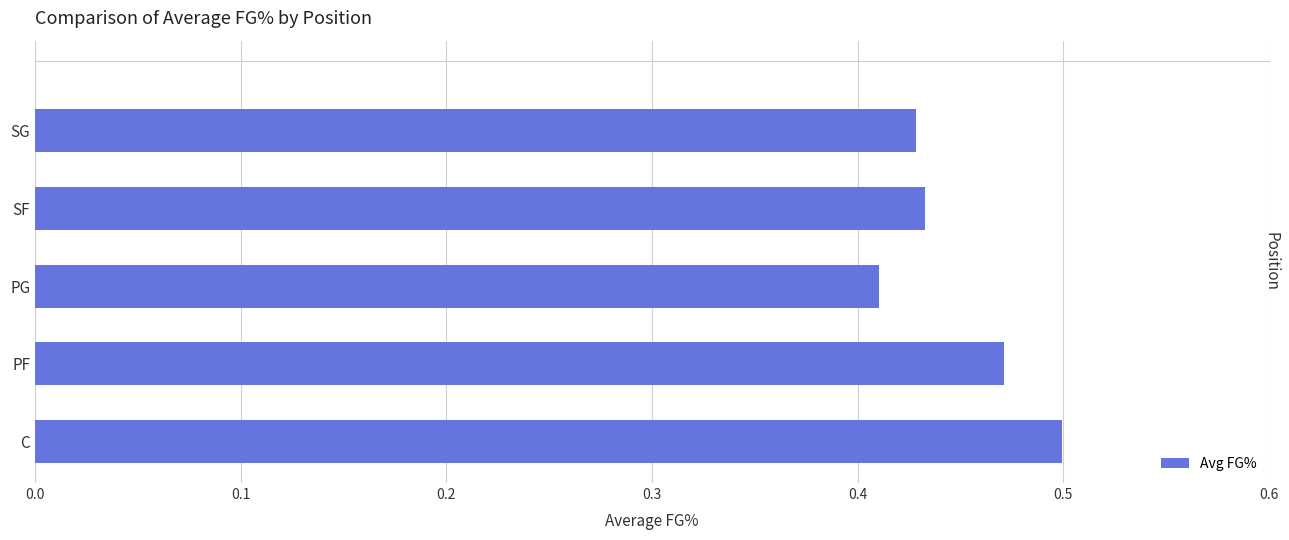

What is the difference between the maximum and minimum values?

0.1